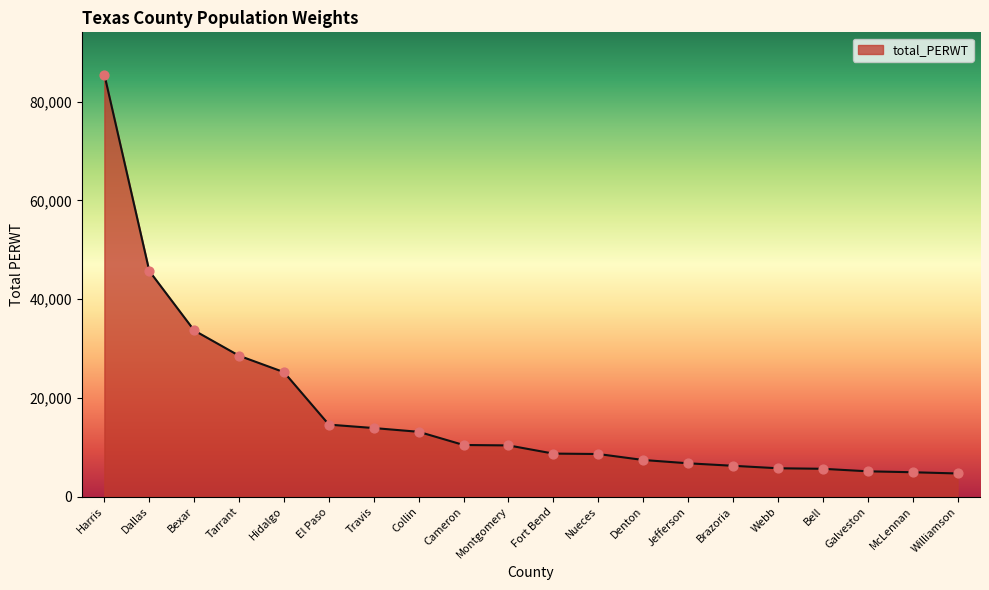

What is the change in value from Harris to Dallas?

-39769